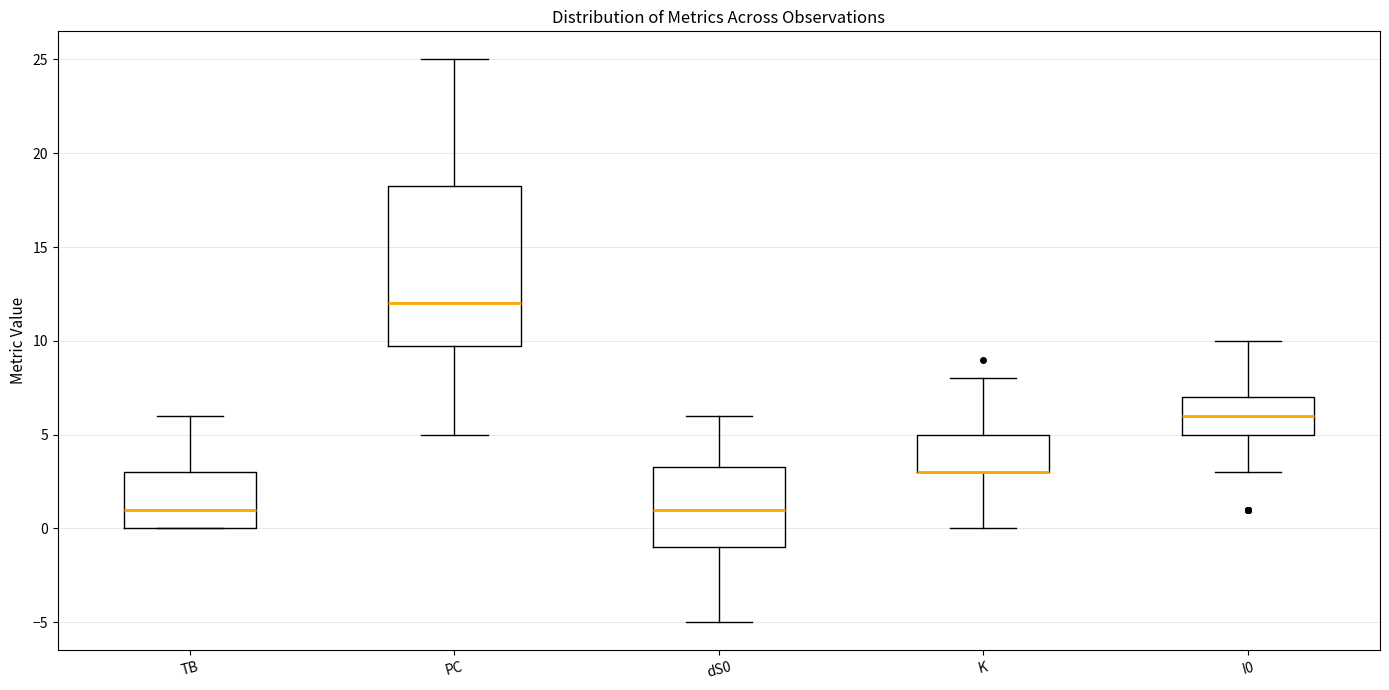

Where does the median line of the box for I0 sit on the y-axis? The values are not printed on the chart, so give them approximately, as read against the axis.

6.0